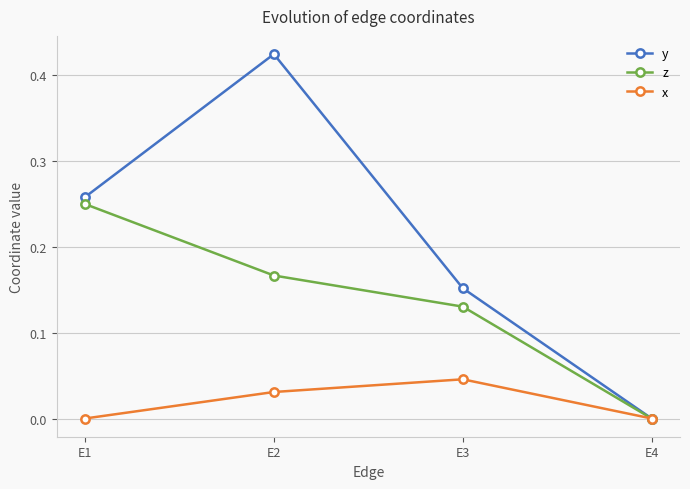

Which category has the lowest value in the y series?

E4